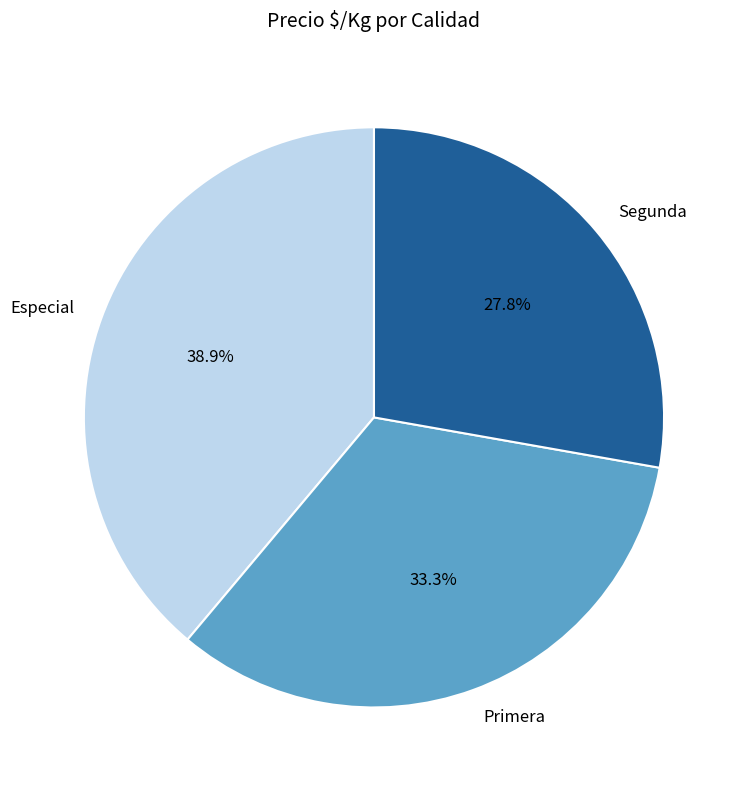

What percentage is the Primera slice, to the nearest percent?

33%